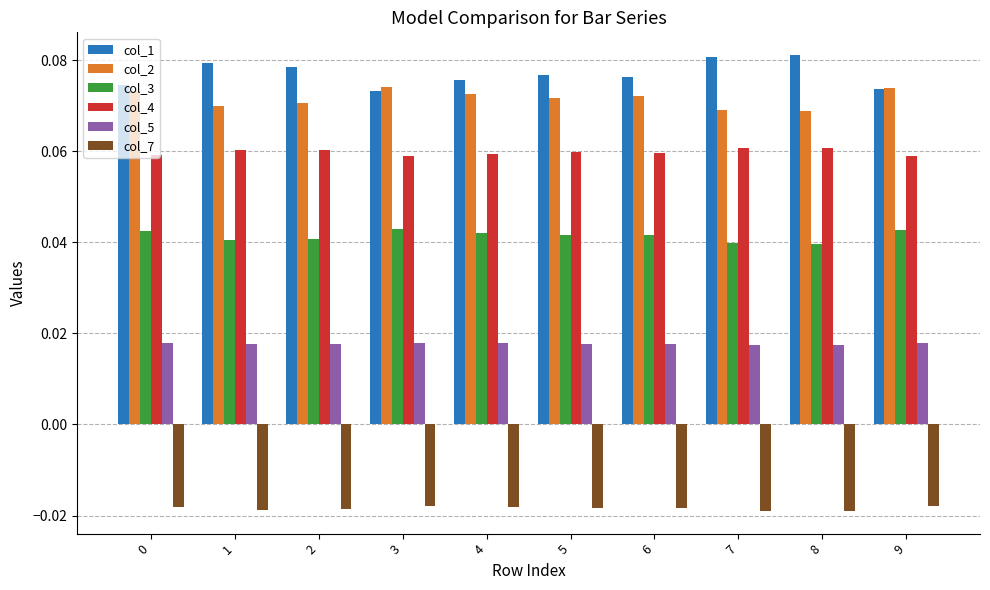

At how many categories does at least one series exceed 0?

10